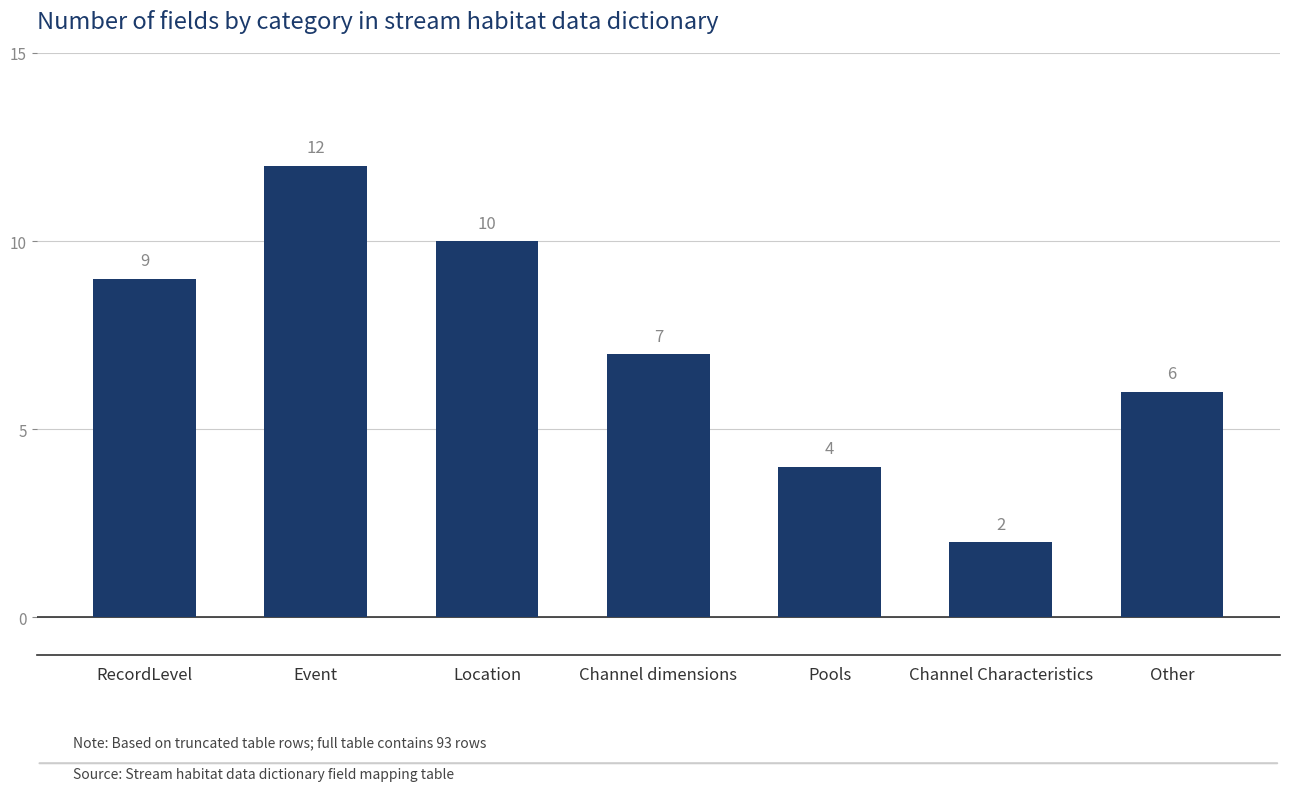

Which category has the highest value across all series?

Event